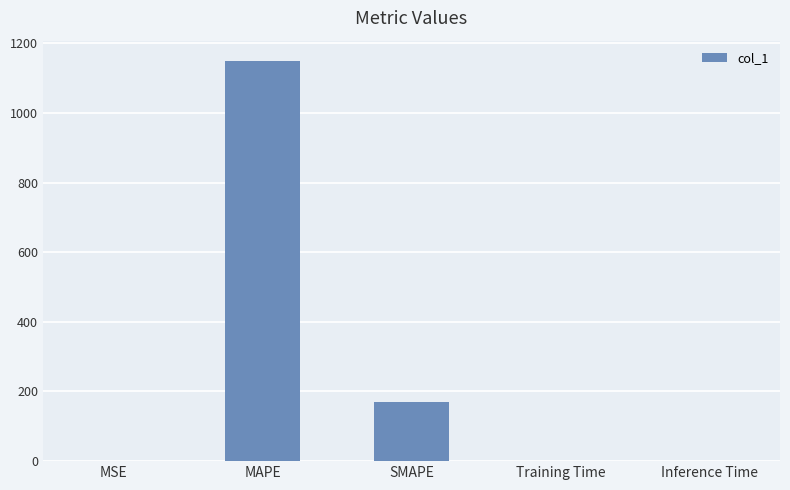

What is the maximum value shown in the chart?

1150.0